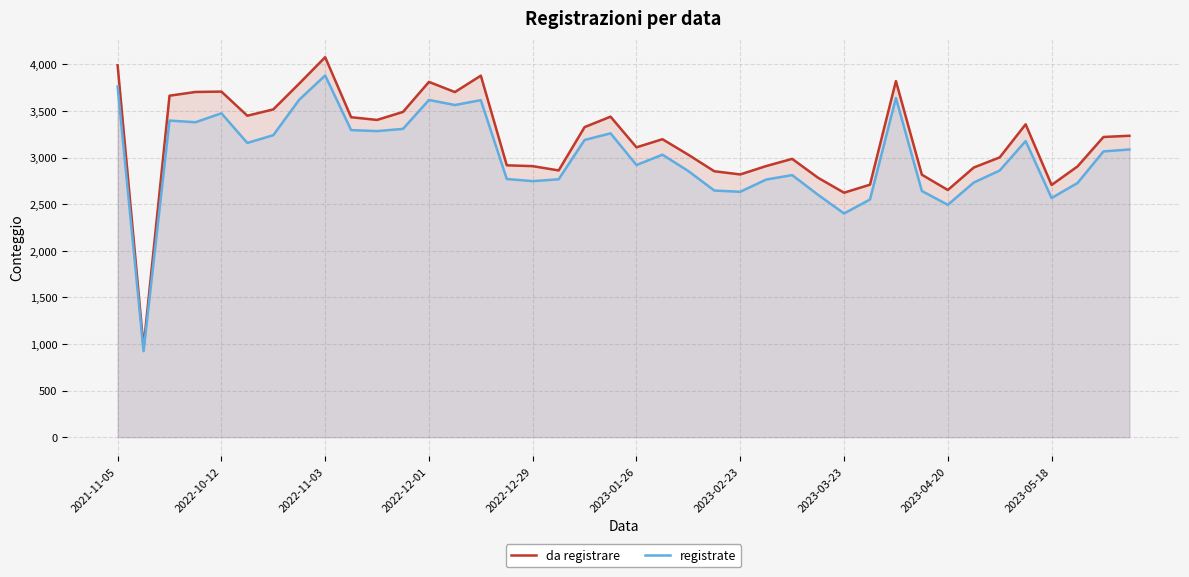

What is the difference between the highest and lowest values at 2021-11-05?

228